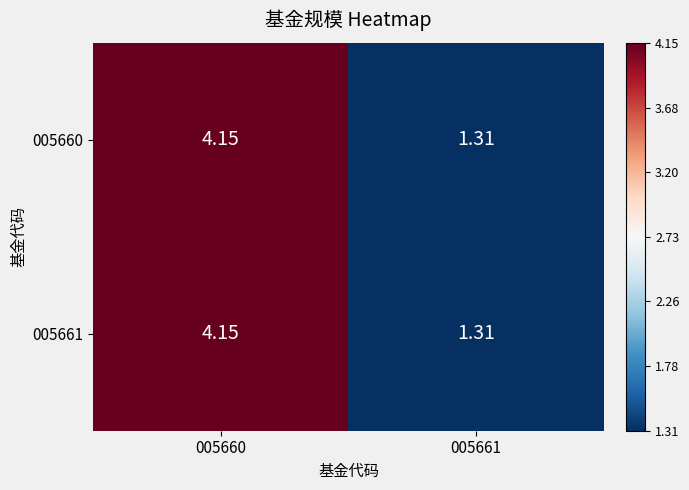

At how many categories does at least one series exceed 3?

1